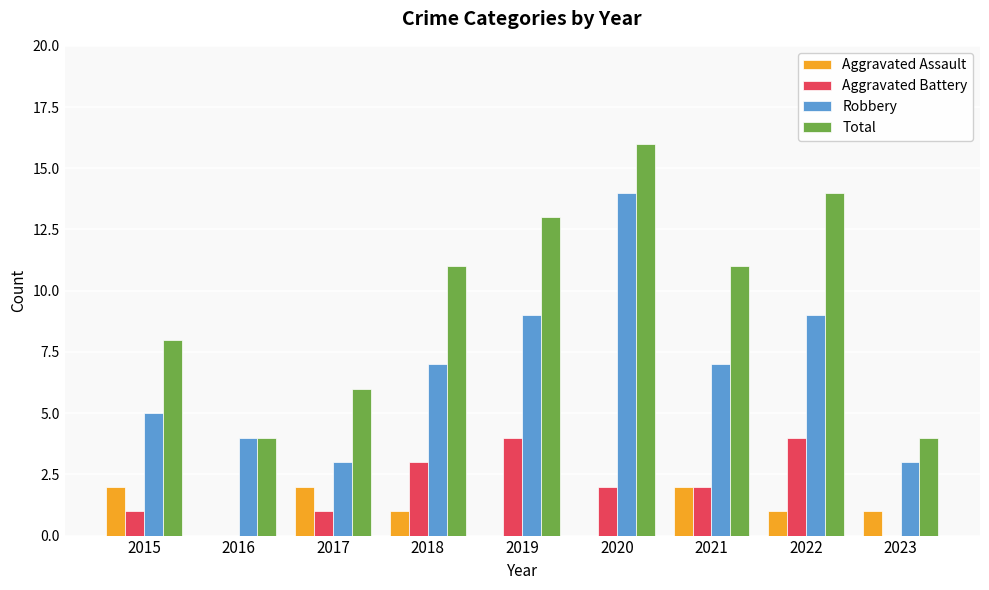

Is it true that Aggravated Battery equals 3 at 2018?

True